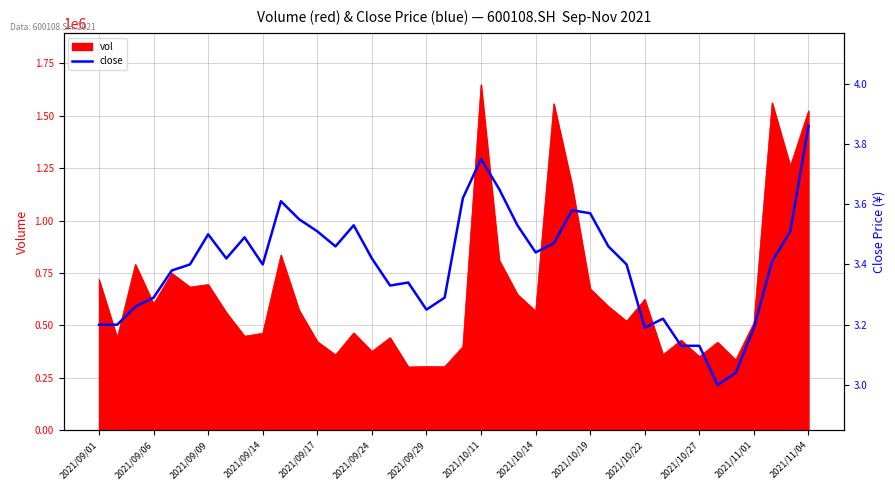

True or false: the data has more than 0 interior local peaks.

True